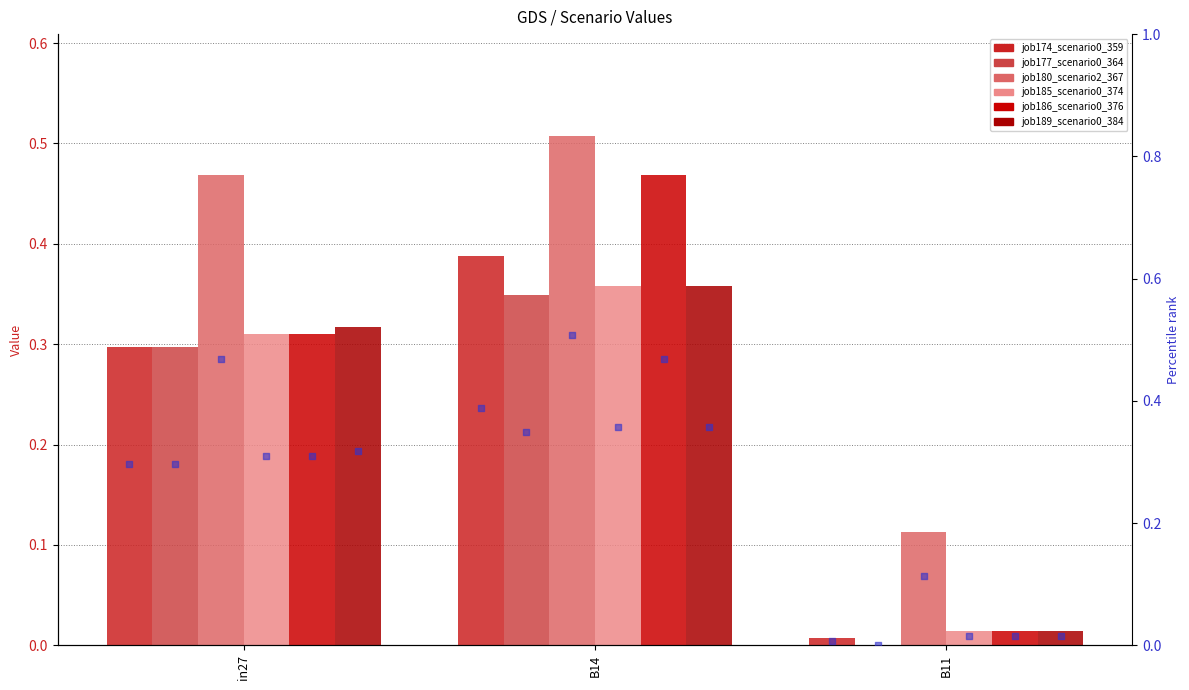

At which category is the sum across all series the highest?

B14